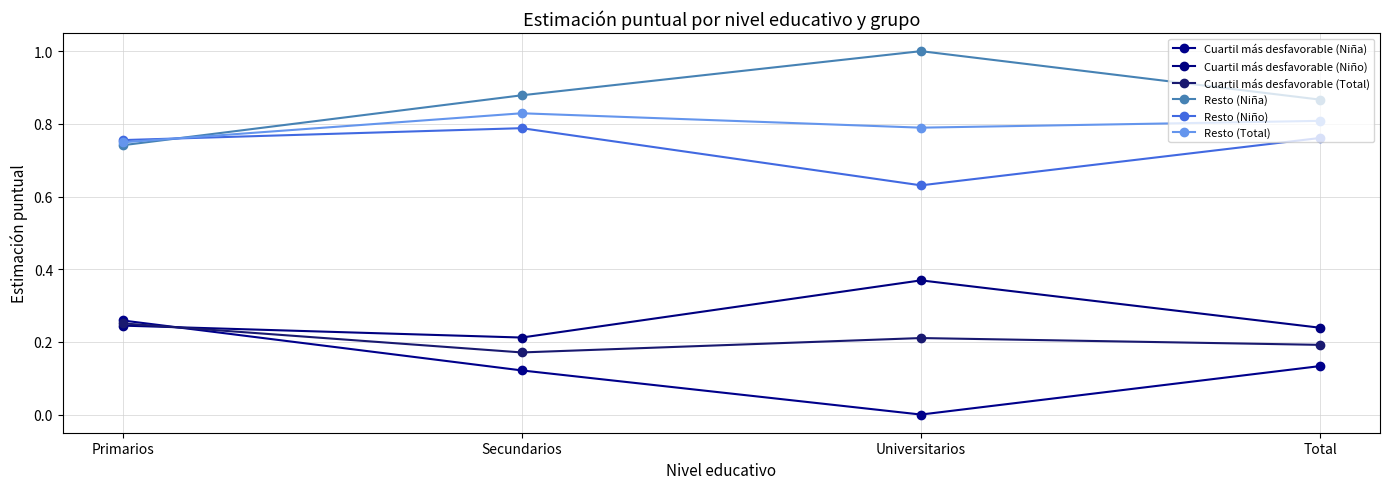

Is it true that Cuartil más desfavorable (Total) equals 0.3 at Primarios?

True